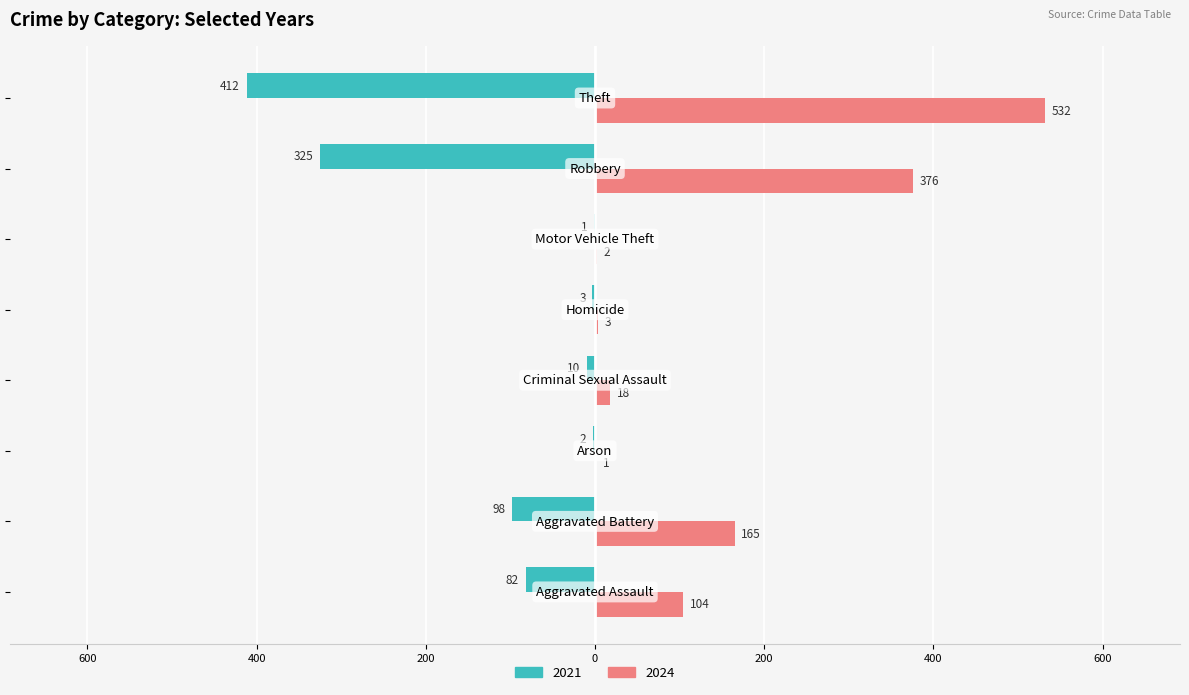

What are all the series names shown in the legend?

2021, 2024